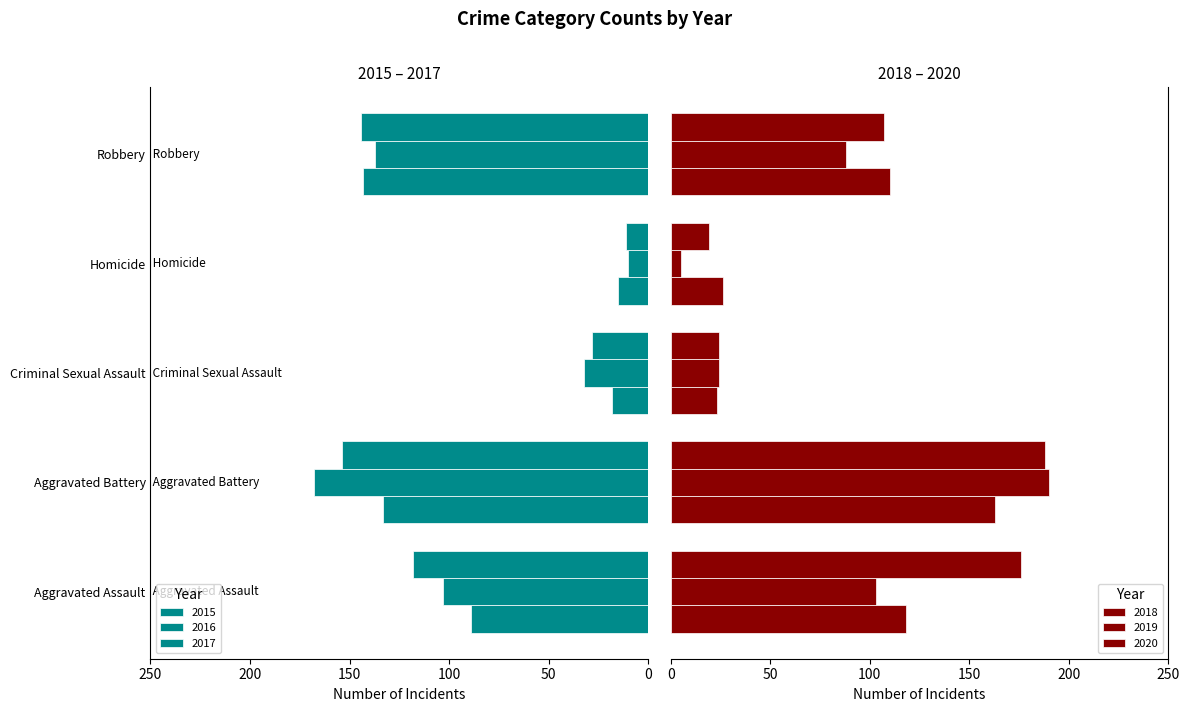

Is it true that 2015 equals 30 at Criminal Sexual Assault?

False